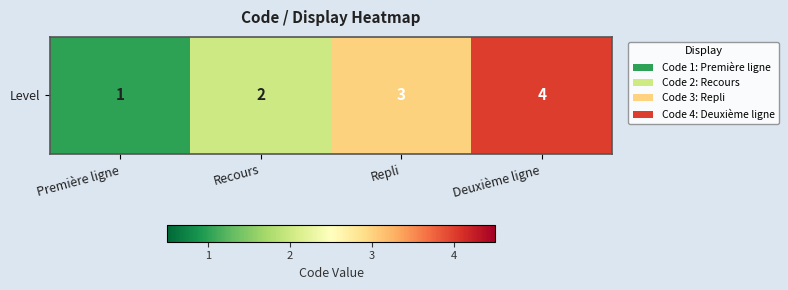

Reading right to left, extract all data points from this chart.

Deuxième ligne=4	Repli=3	Recours=2	Première ligne=1